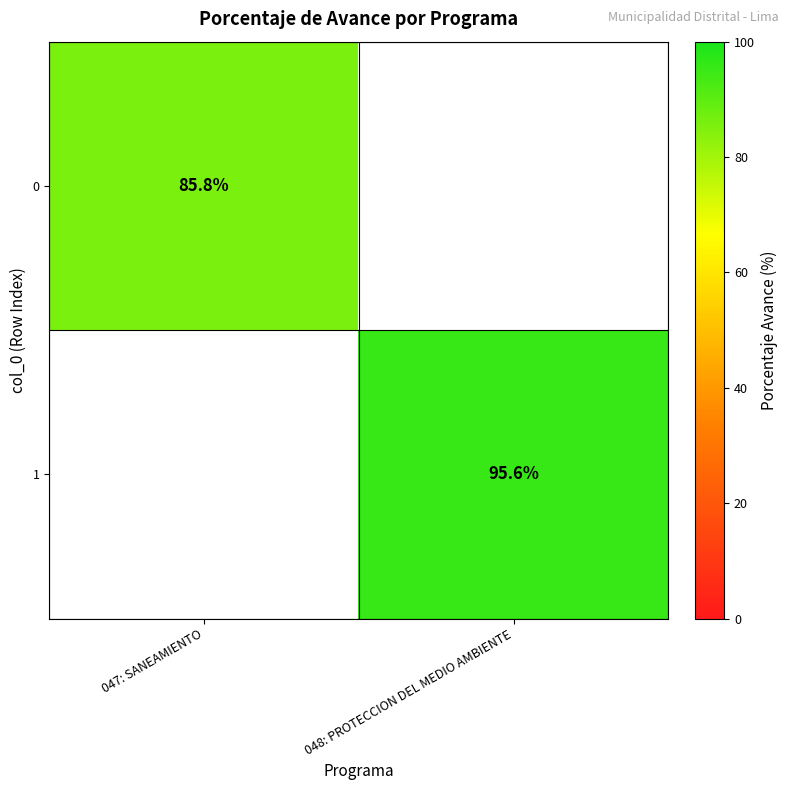

True or false: 0 has a value of 146.4 at 047: SANEAMIENTO.

False